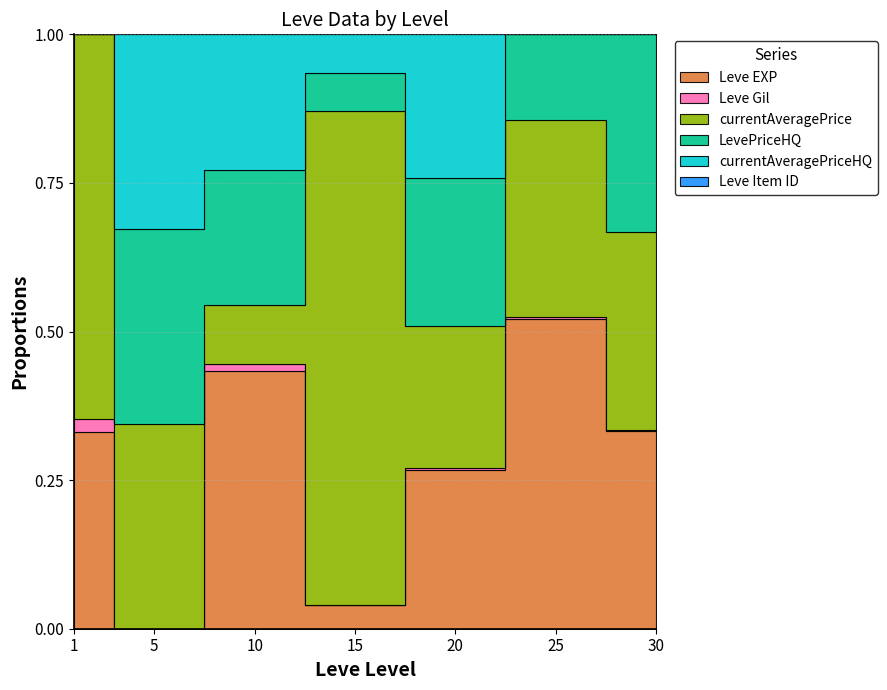

Which label corresponds to the largest value in the chart?

5